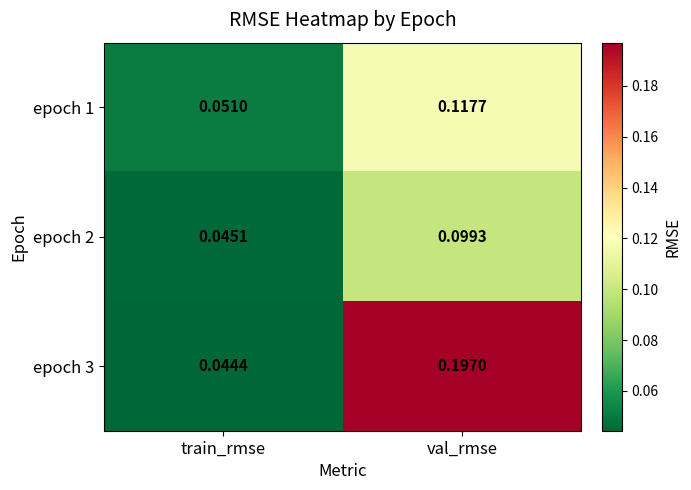

Which category has the lowest value across all series?

train_rmse